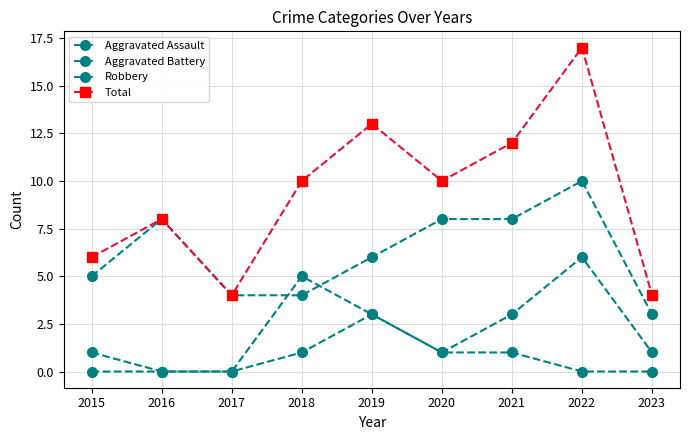

How many lines are shown in the chart?

4